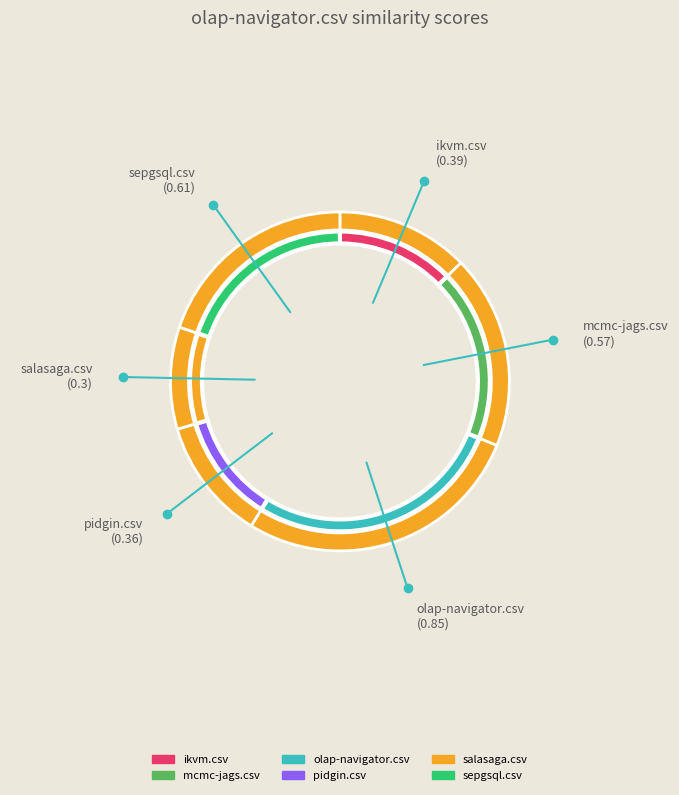

To the nearest percent, what is the combined percentage of olap-navigator.csv and pidgin.csv?

39%